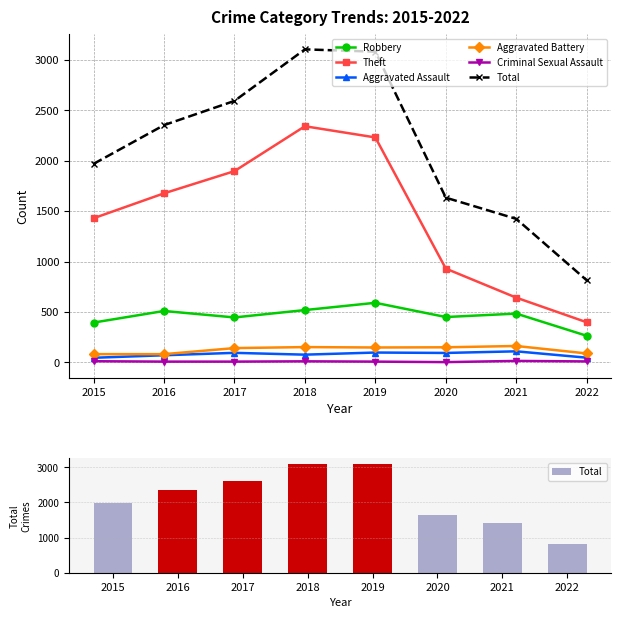

Between 2022 and 2016, which is larger?

2016